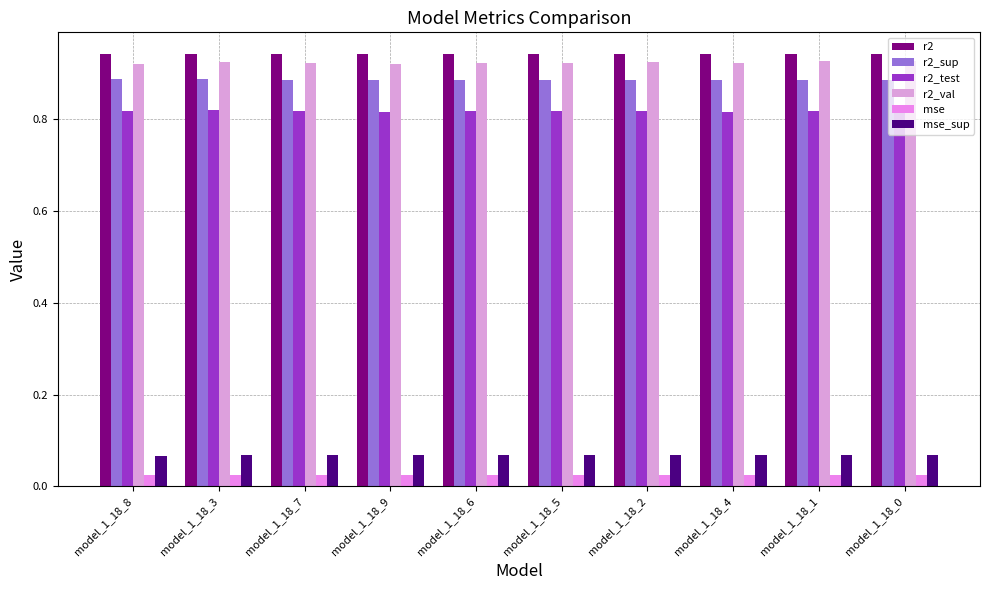

What is the sum of the r2 values at model_1_18_7 and model_1_18_9?

1.9